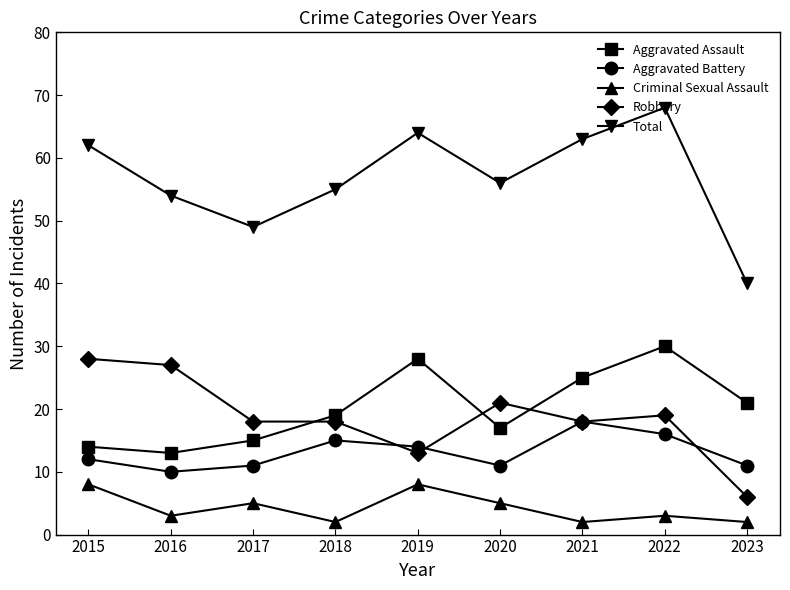

Reading left to right, list all the values displayed in this chart.

Aggravated Assault: 14	13	15	19	28	17	25	30	21
Aggravated Battery: 12	10	11	15	14	11	18	16	11
Criminal Sexual Assault: 8	3	5	2	8	5	2	3	2
Robbery: 28	27	18	18	13	21	18	19	6
Total: 62	54	49	55	64	56	63	68	40